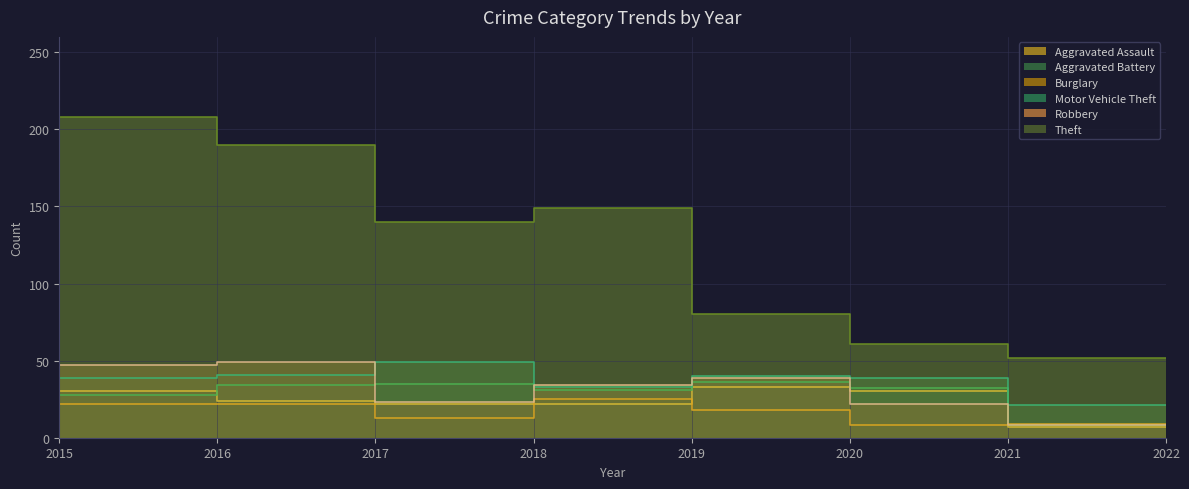

How many data points in Aggravated Battery are above 34?

3